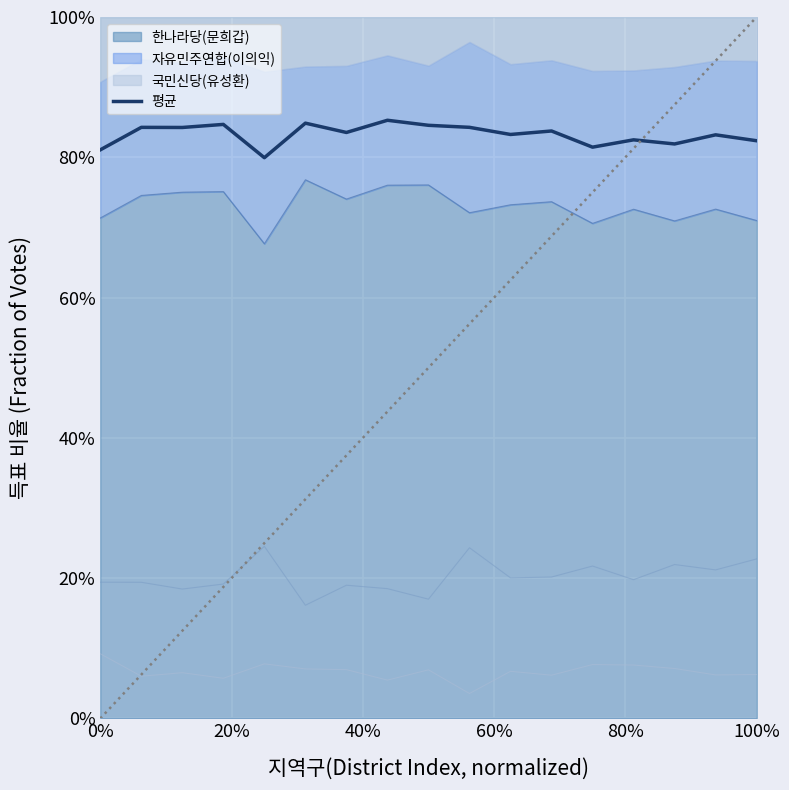

Count the number of categories in the chart.

17